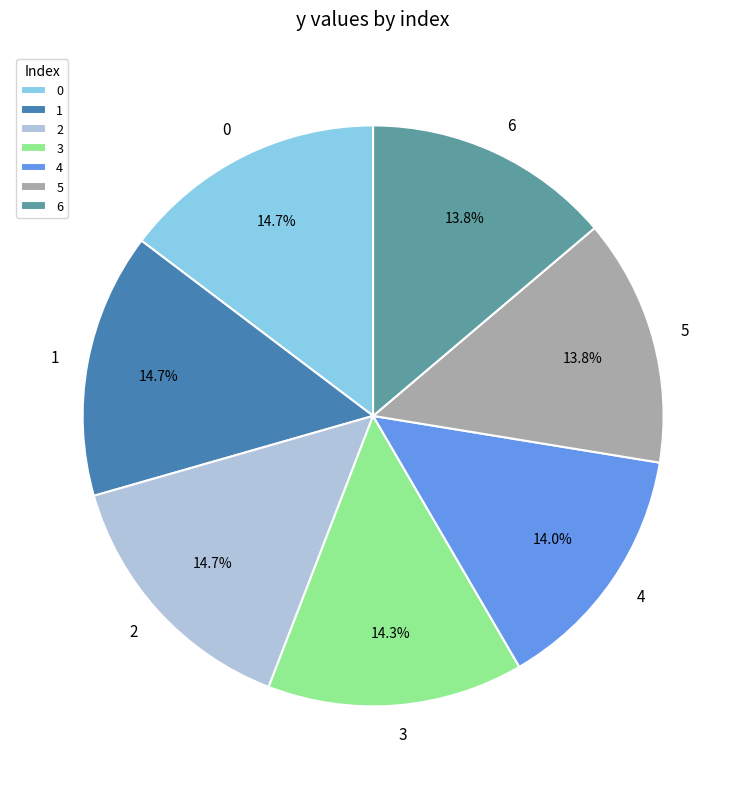

What is the total percentage of 1 and 0?

29.4%